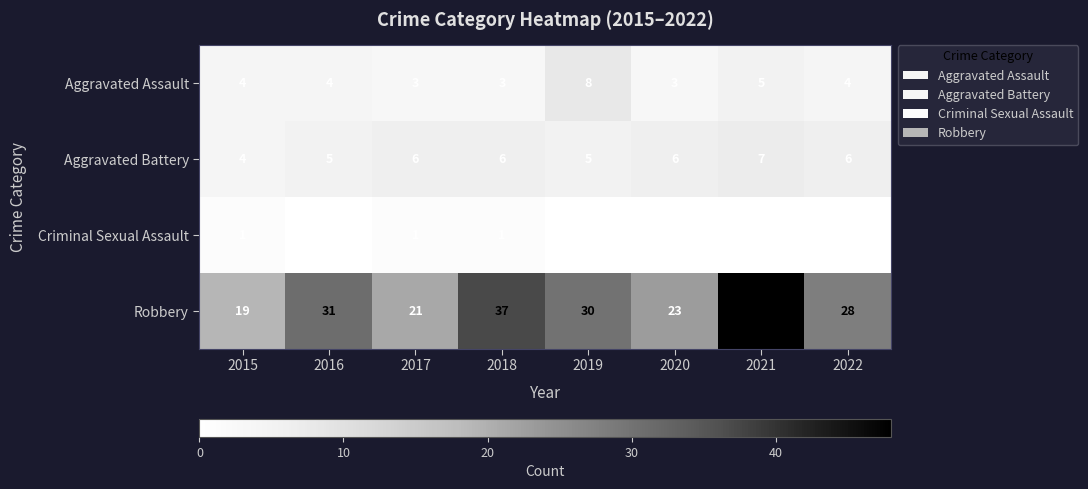

What value does the Aggravated Assault series have at 2016?

4